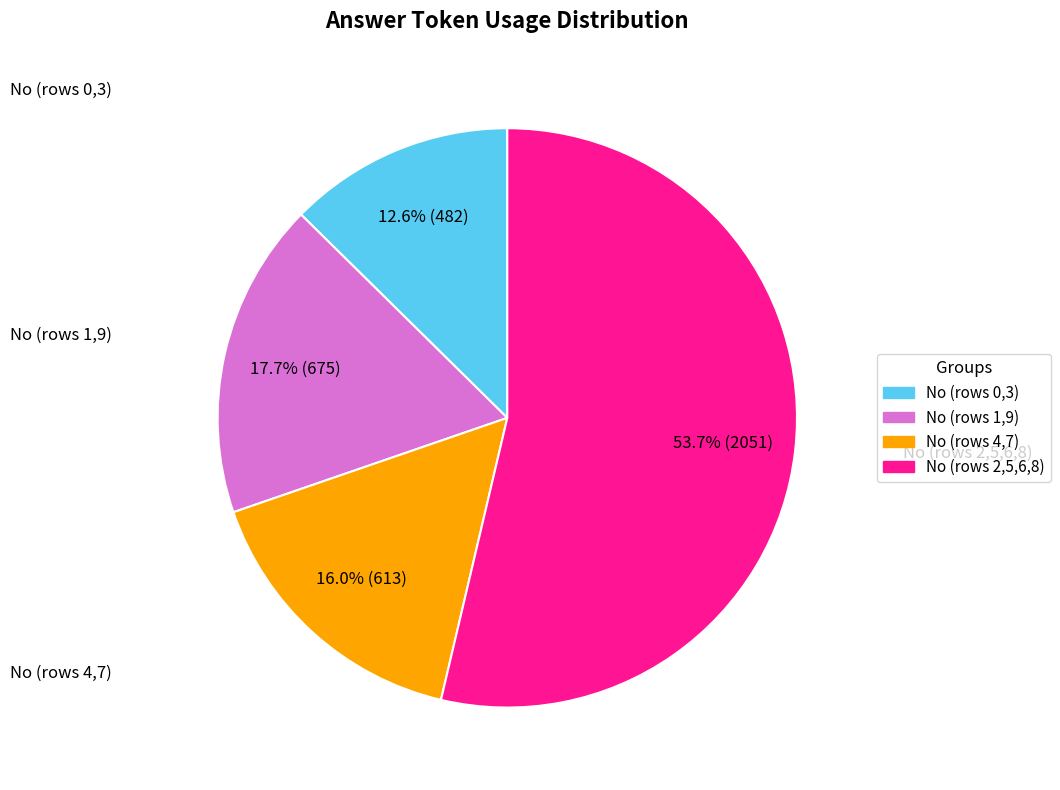

Does any single category account for the majority?

Yes